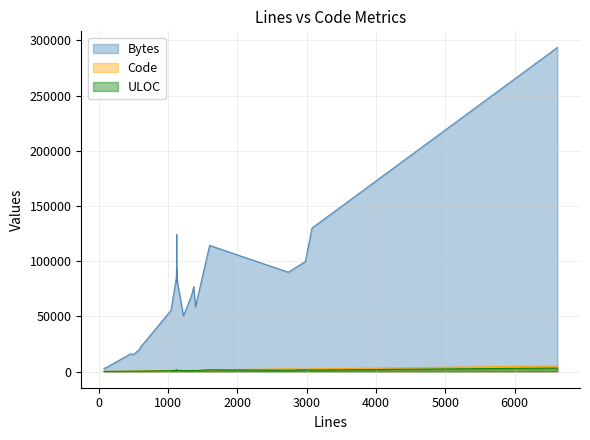

List the series in order of their peak value, lowest first.

ULOC, Code, Bytes